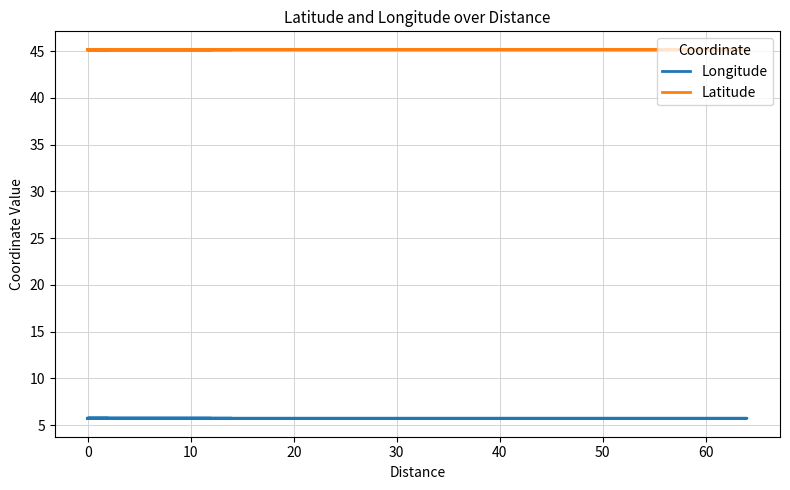

True or false: Latitude and Longitude intersect in this chart.

False